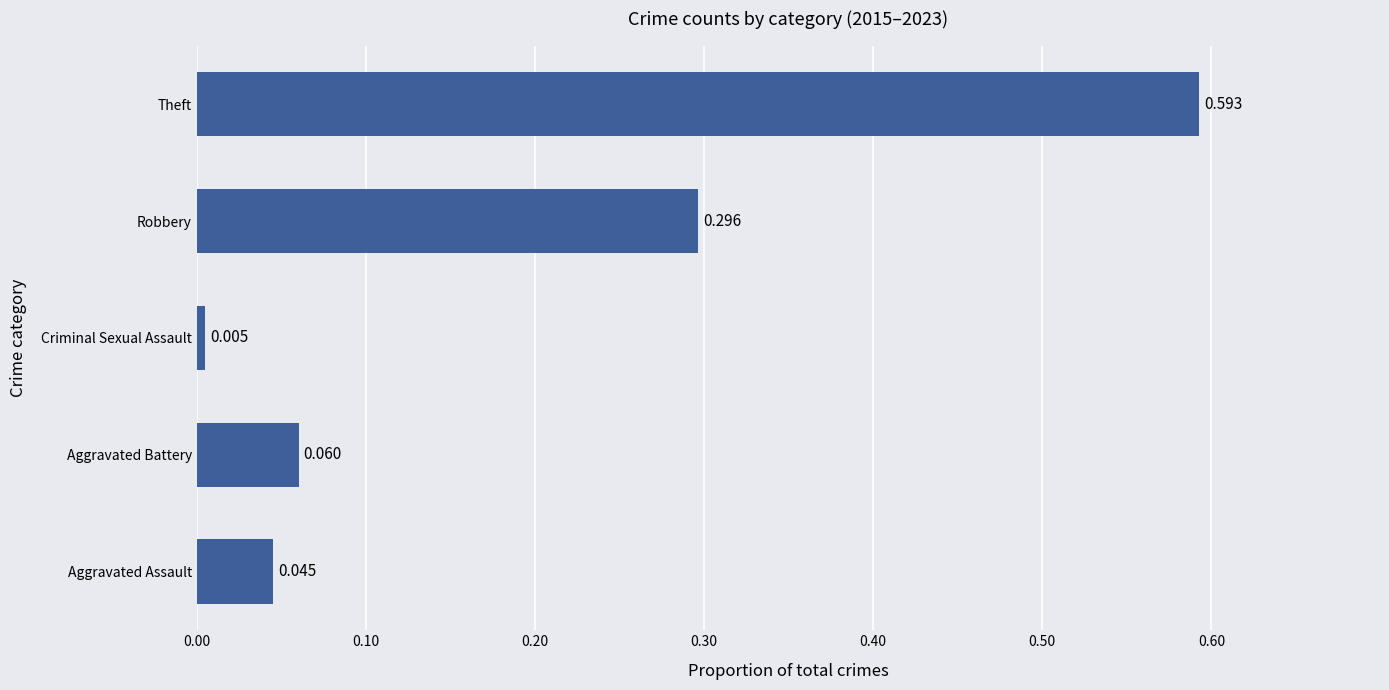

Which has a higher value, Criminal Sexual Assault or Theft?

Theft